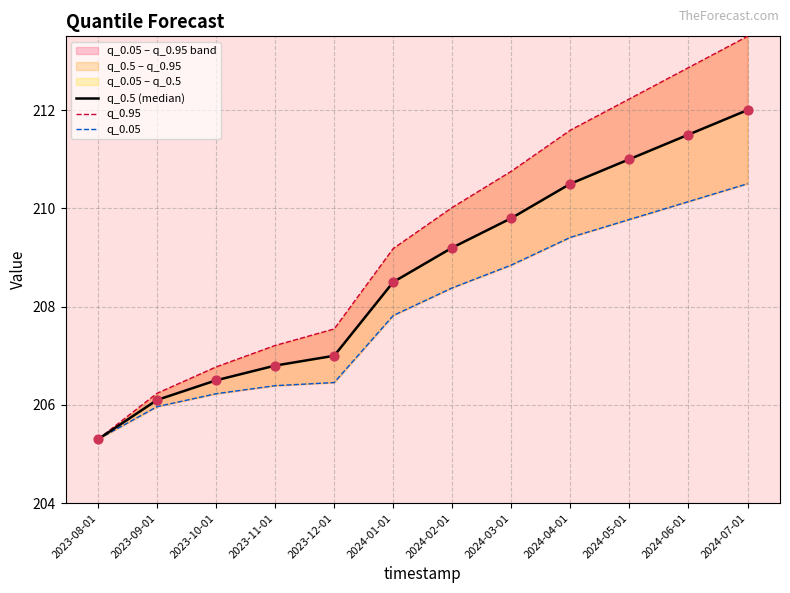

What is the total value across all series at 2024-07-01?

636.0